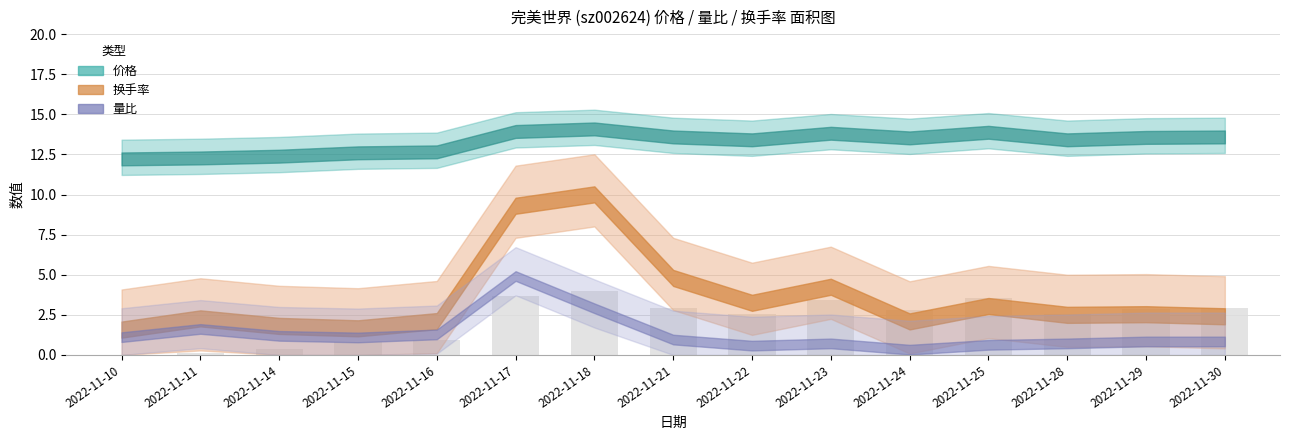

Between 2022-11-15 and 2022-11-21, which is larger?

2022-11-21